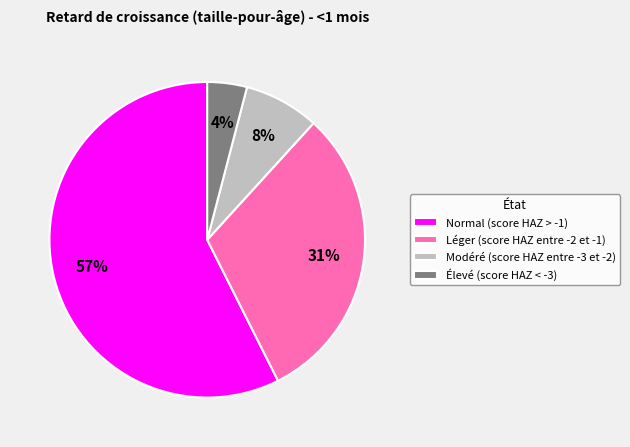

The Modéré (score HAZ entre -3 et -2) slice represents 1% of the pie. True or false?

False